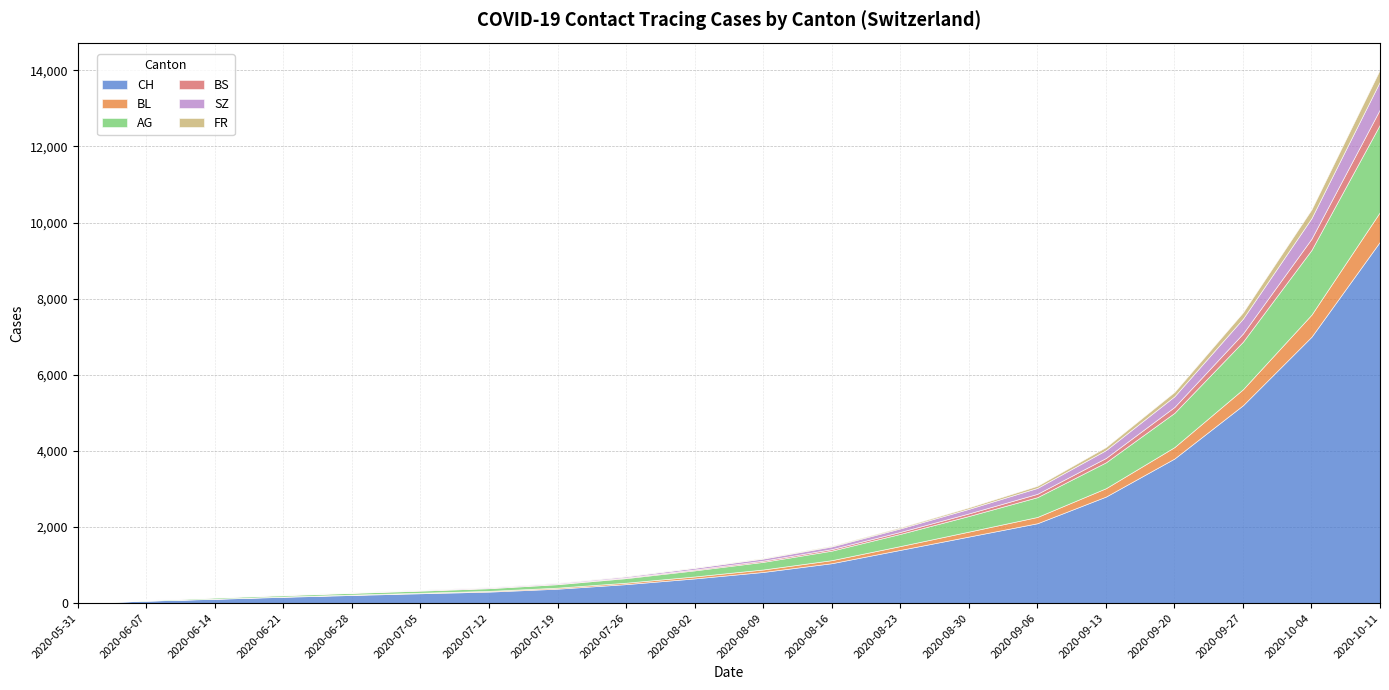

List the labels in order of BL value, largest first.

2020-10-11, 2020-10-04, 2020-09-27, 2020-09-20, 2020-09-13, 2020-09-06, 2020-08-30, 2020-08-23, 2020-08-16, 2020-08-09, 2020-08-02, 2020-07-26, 2020-07-19, 2020-07-12, 2020-07-05, 2020-06-28, 2020-06-21, 2020-06-14, 2020-06-07, 2020-05-31